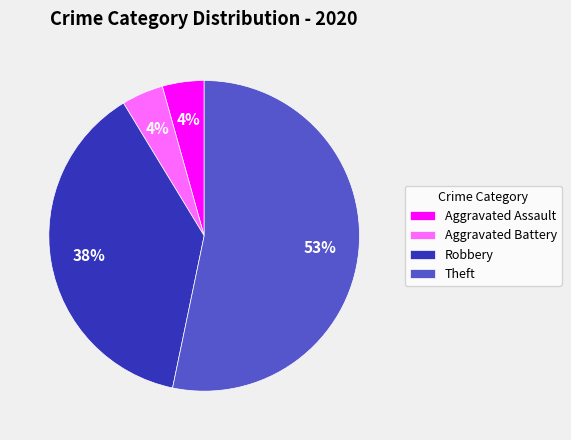

Which slice is the largest?

Theft